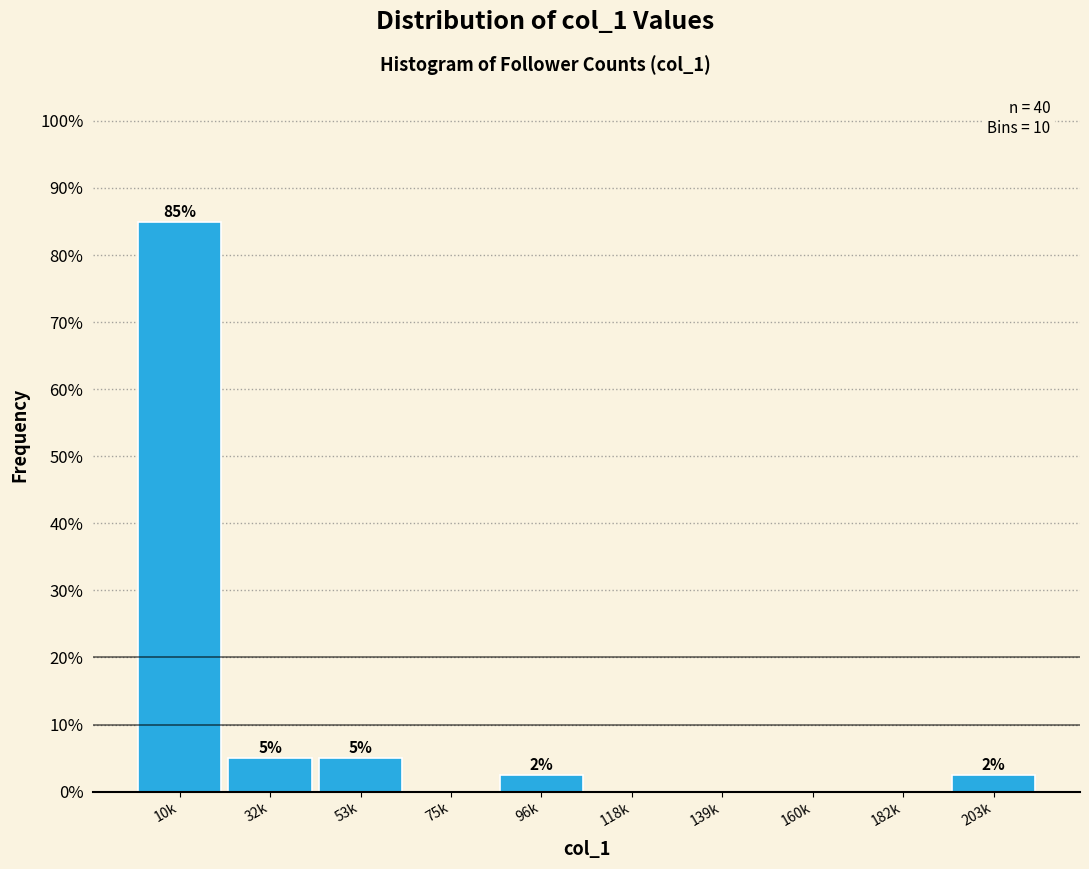

What is the greatest value displayed?

85.0